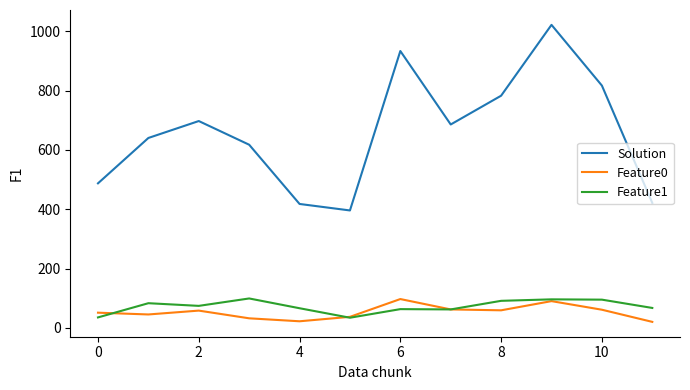

True or false: Feature1 and Solution cross at least once.

False